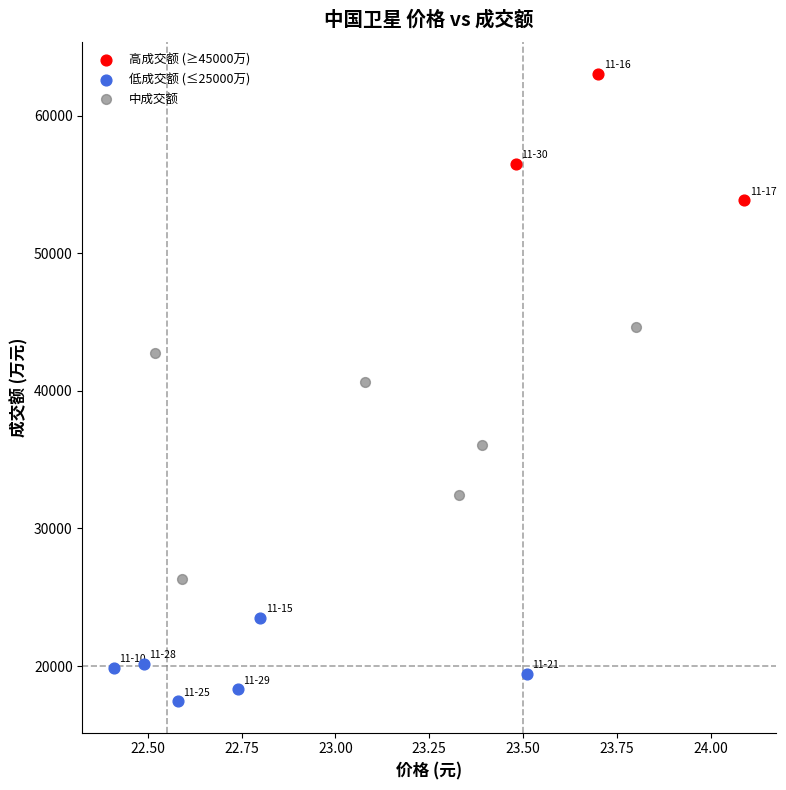

Which series reaches the maximum Y coordinate?

高成交额 (≥45000万)